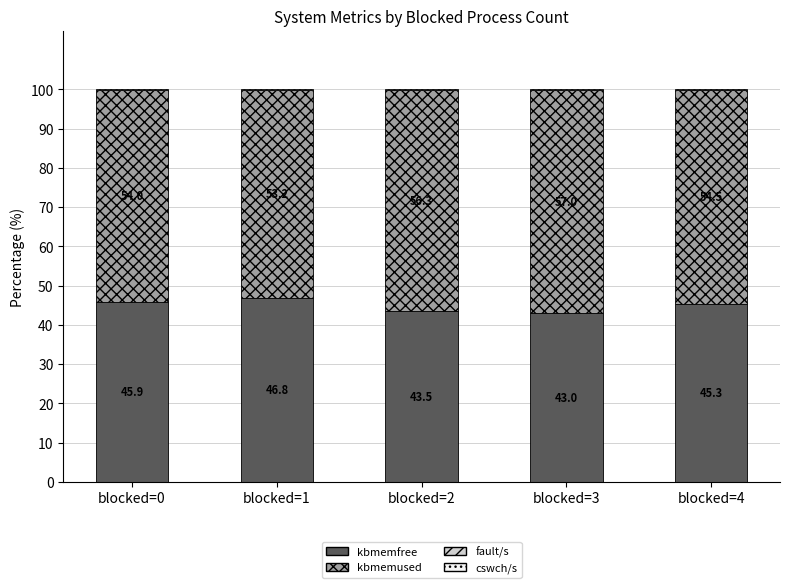

The value of kbmemfree at blocked=4 is 45.3. True or false?

True